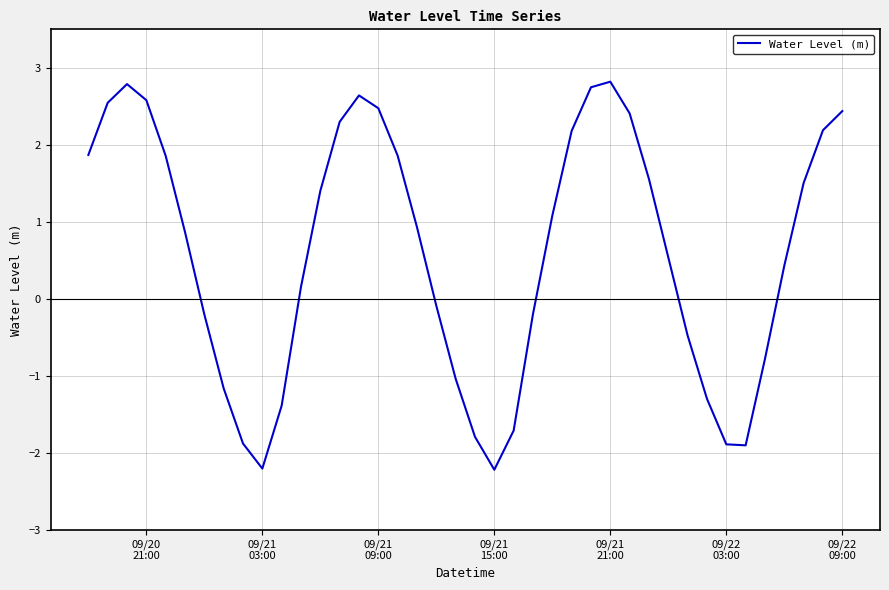

What is the greatest value displayed?

2.8